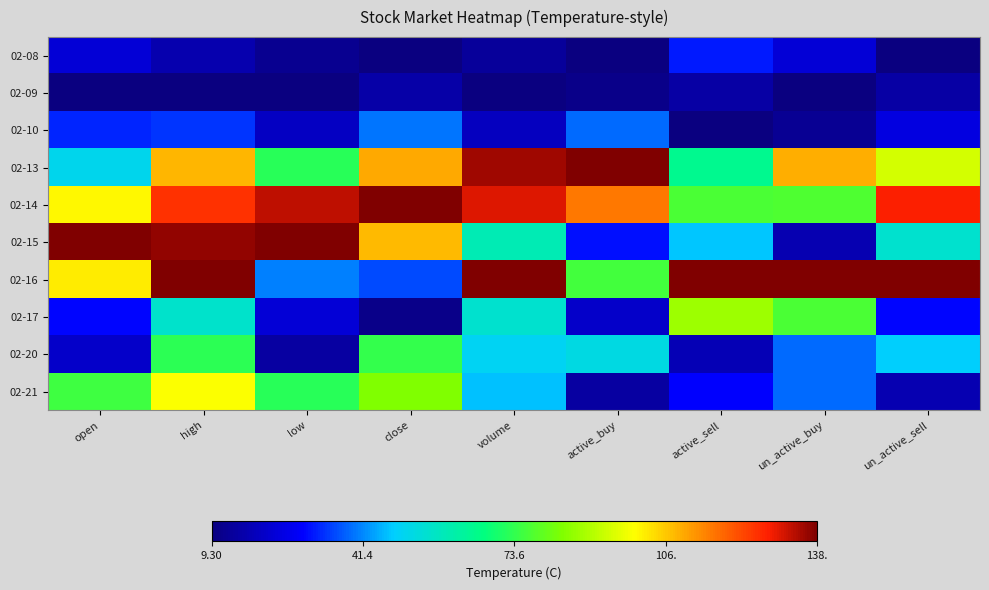

What is the total value across all series at open?

579.7